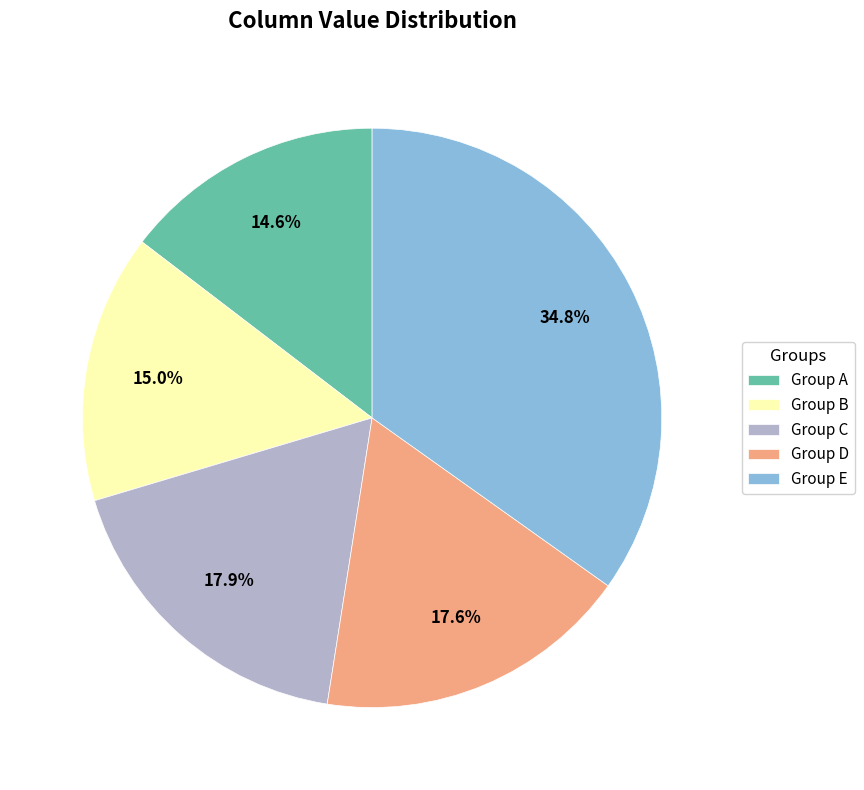

What is the largest slice in the pie chart?

Group E